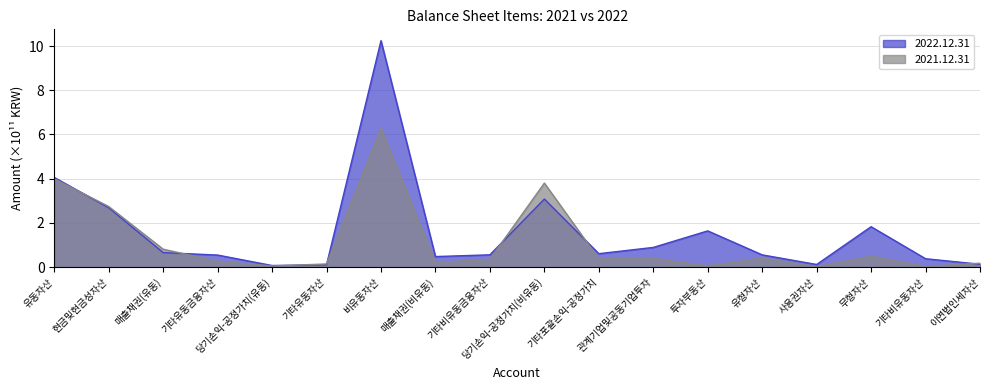

Rank the series by their maximum value, from highest to lowest.

2022.12.31, 2021.12.31